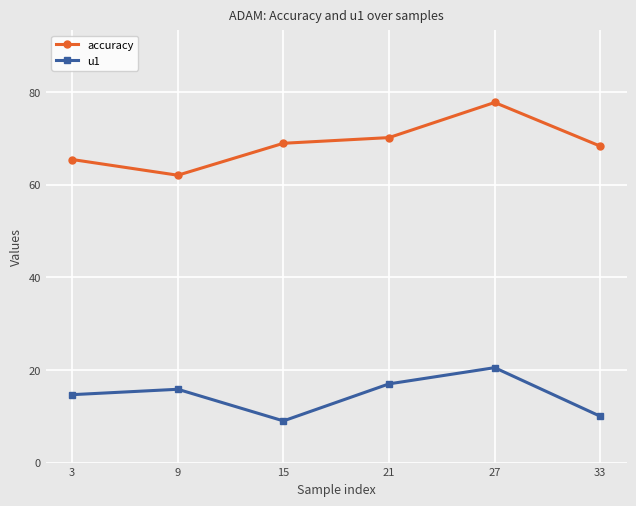

True or false: accuracy has a value of 65.5 at 3.

True